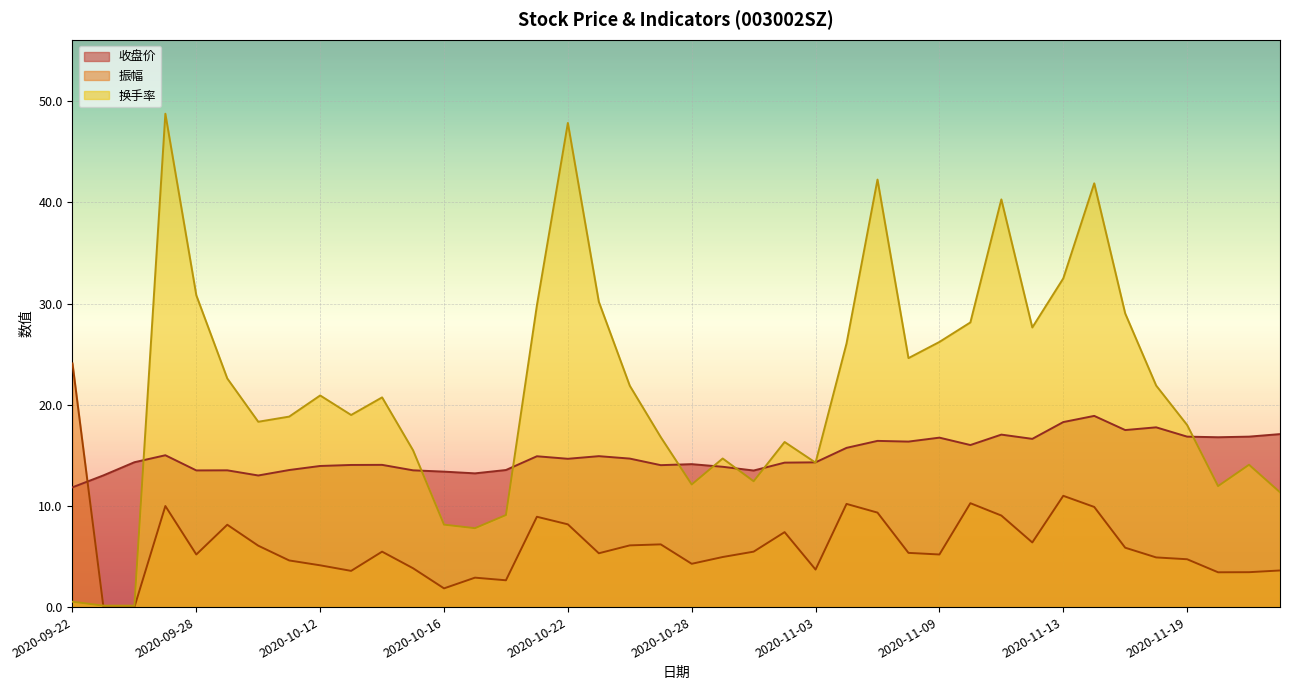

Is it true that 换手率 equals 44.9 at 2020-11-13?

False